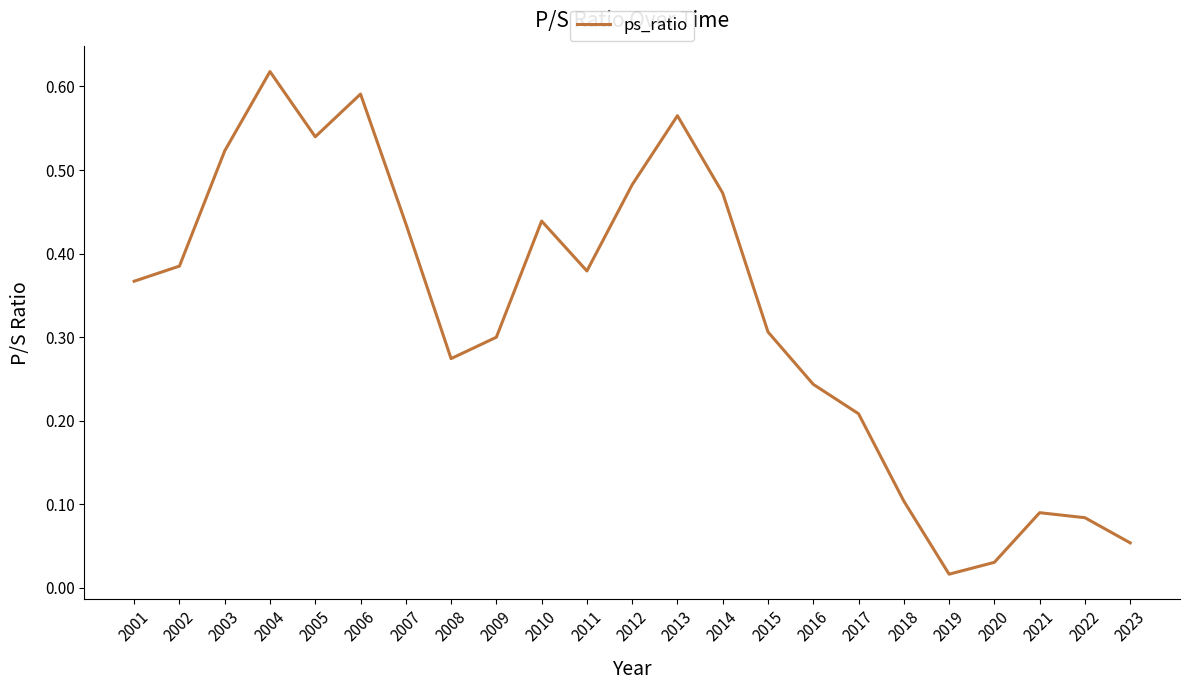

At which label is the value closest to 0?

2019